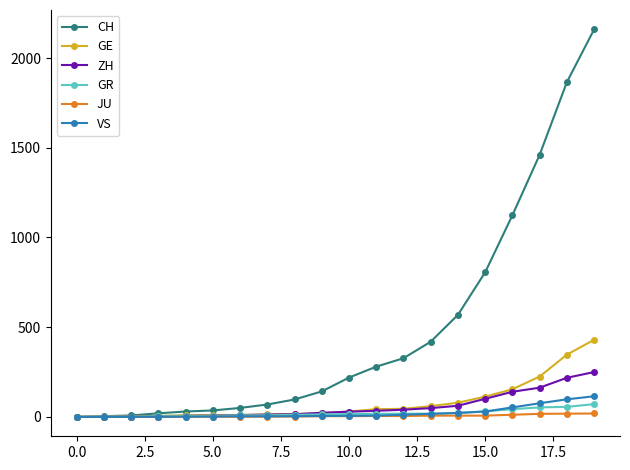

What is the value of the CH point at the 11th from the left?

219